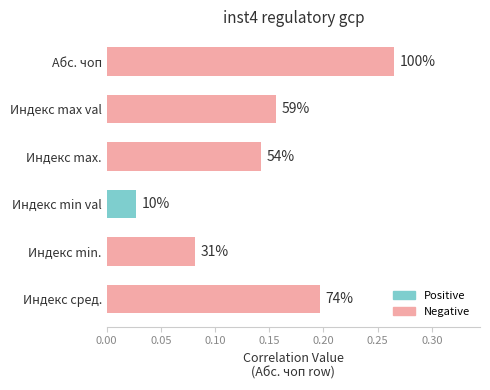

Does the chart contain any negative values?

No